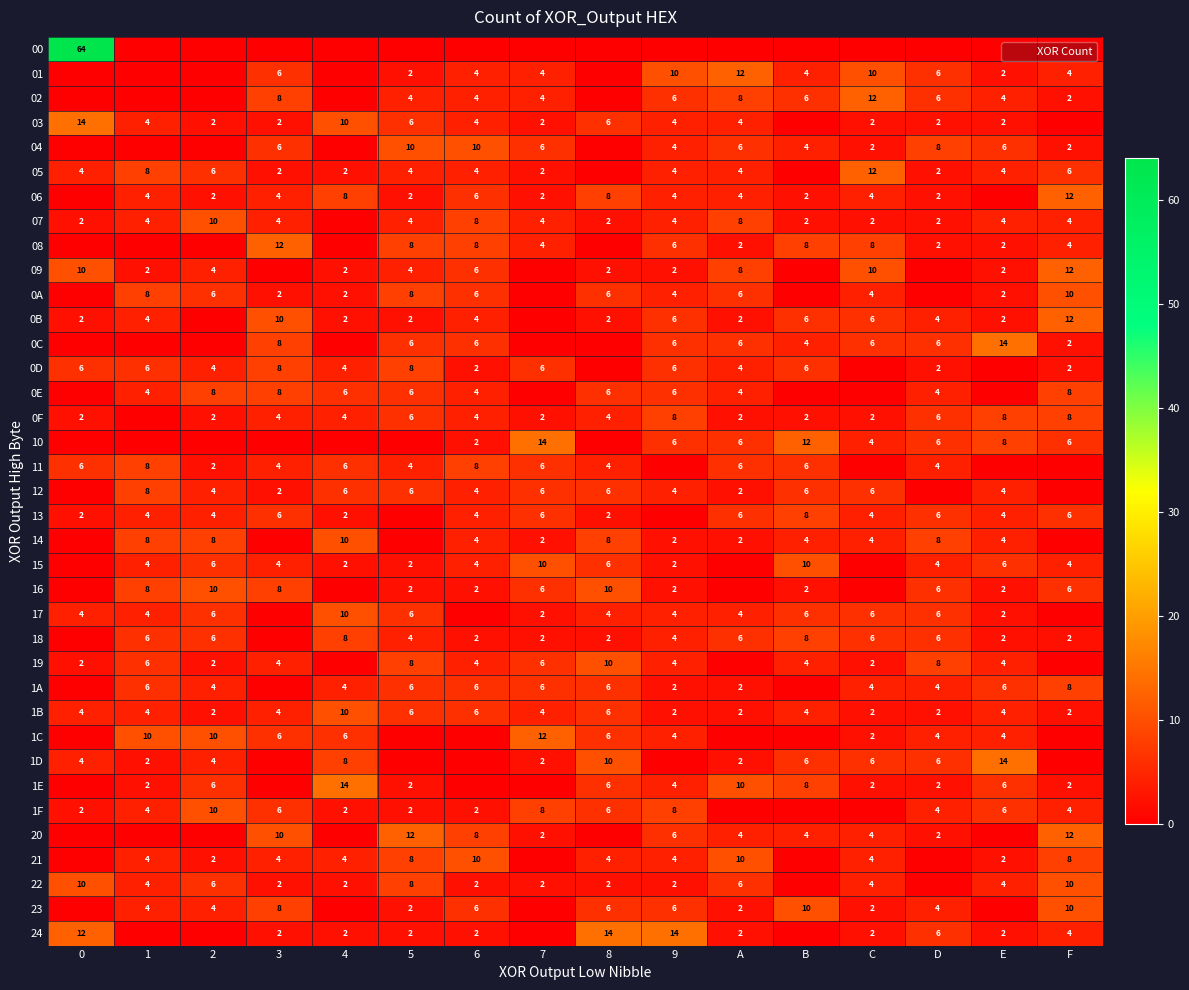

Which series has the largest range (max minus min)?

00